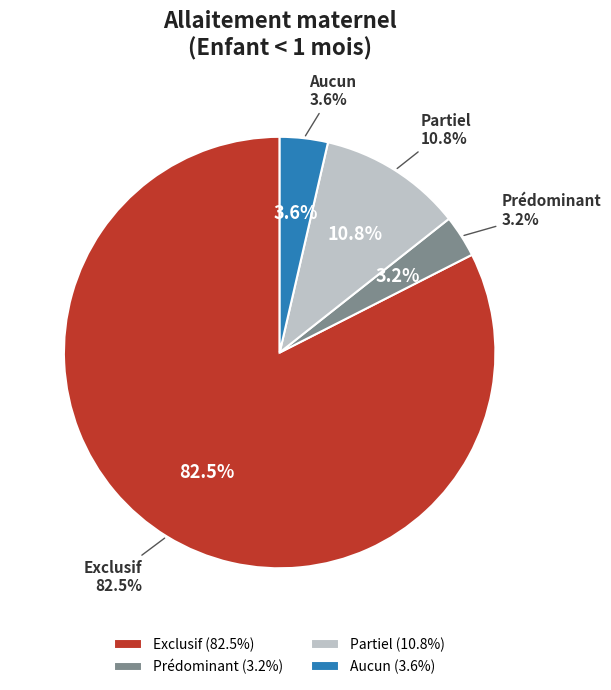

To the nearest percent, what is the average slice percentage?

25%